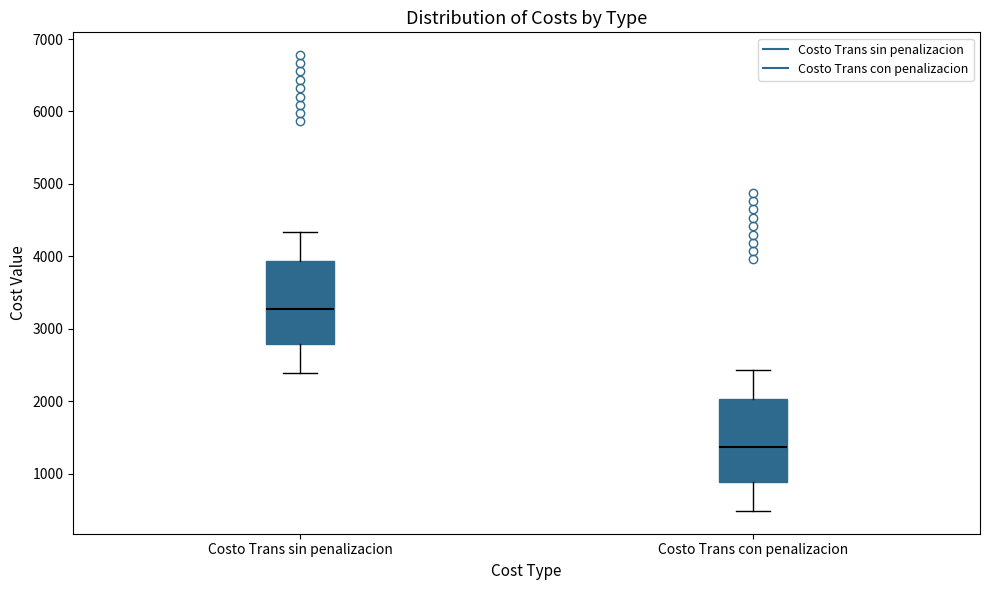

Reading left to right, transcribe this box plot: for each box, give where its median line is, the range the box spans, and where its two whiskers end, as read against the y-axis. The values are not printed on the chart, so give them approximately, as read against the axis.

Costo Trans sin penalizacion: median 3300, box 2800 to 3900, whiskers 2400 to 4300
Costo Trans con penalizacion: median 1400, box 900 to 2000, whiskers 500 to 2400